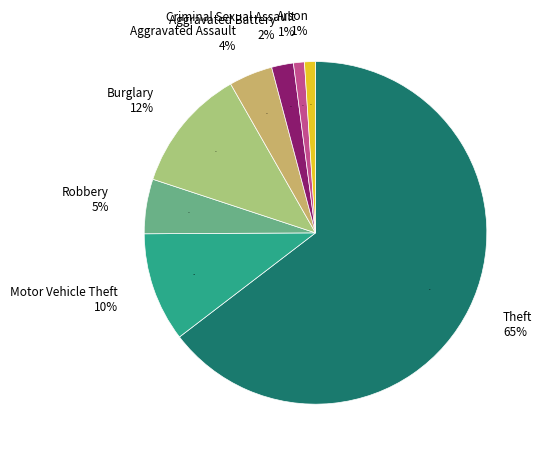

Approximately how many times larger is the value at Criminal Sexual Assault compared to Motor Vehicle Theft?

0.1